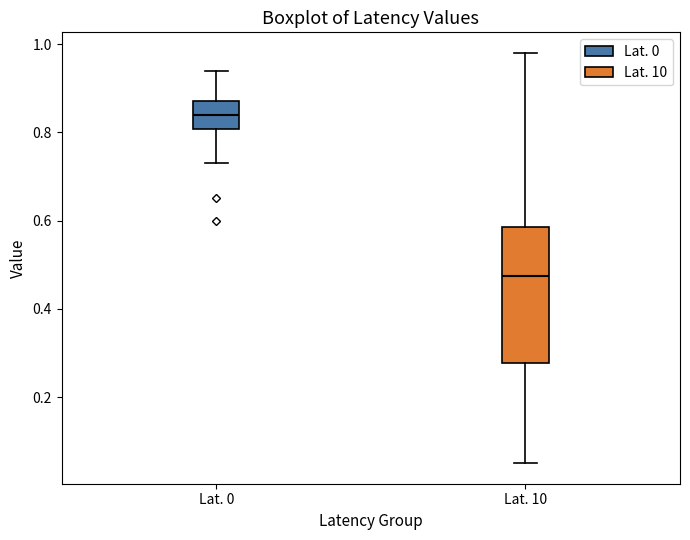

Where is the lower edge of the box for Lat. 10 on the y-axis? The values are not printed on the chart, so give them approximately, as read against the axis.

0.28